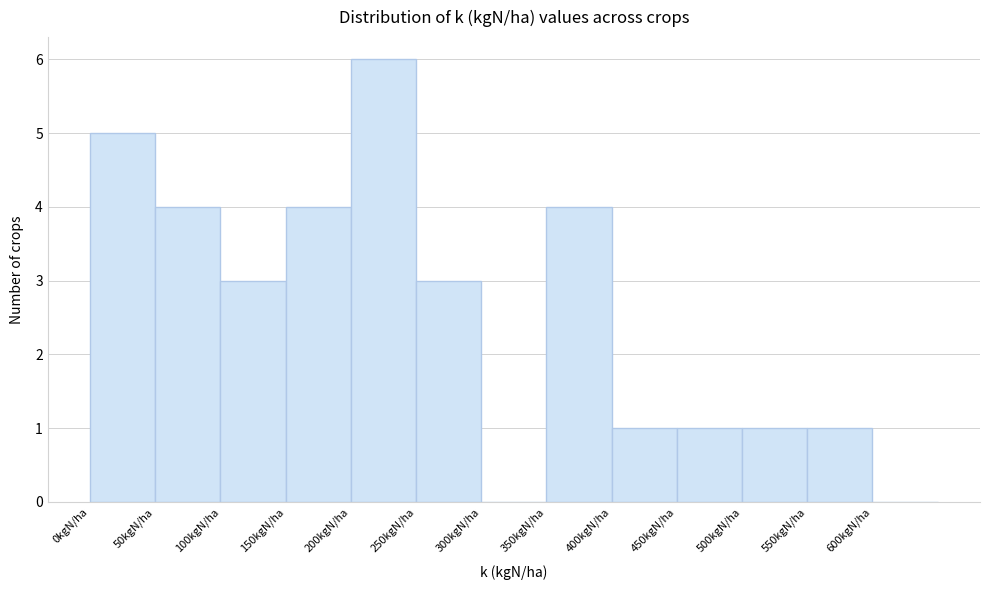

Reading left to right, list every bar in this chart as the range it spans on the x-axis followed by its height. The values are not printed on the chart, so give them approximately, as read against the axis.

0 to 50: 5
50 to 100: 4
100 to 150: 3
150 to 200: 4
200 to 250: 6
250 to 300: 3
300 to 350: 0
350 to 400: 4
400 to 450: 1
450 to 500: 1
500 to 550: 1
550 to 600: 1
600 to 650: 0